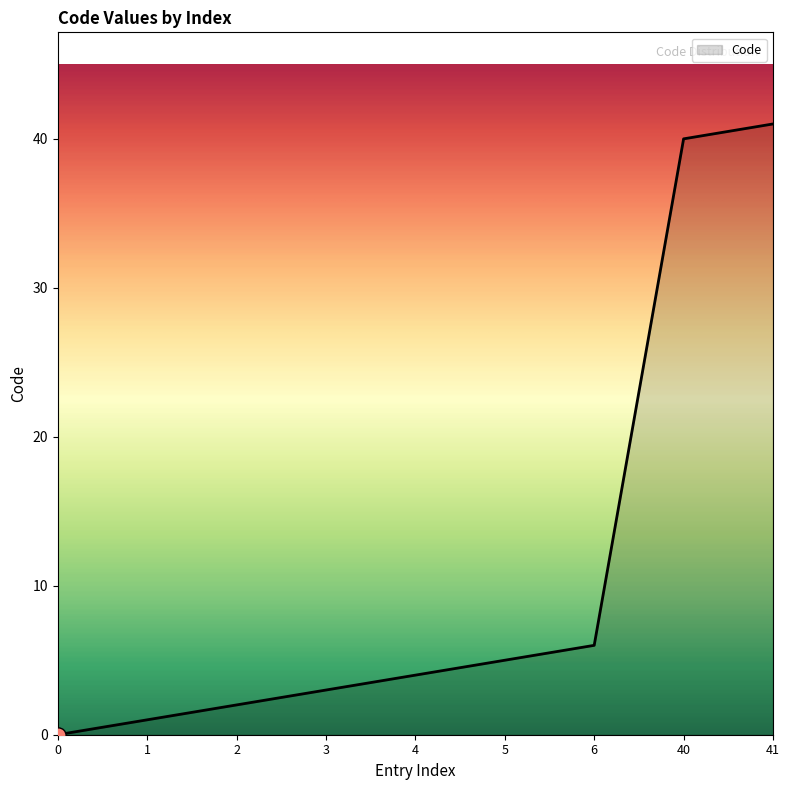

What is the change in value from 3 to 4?

+1